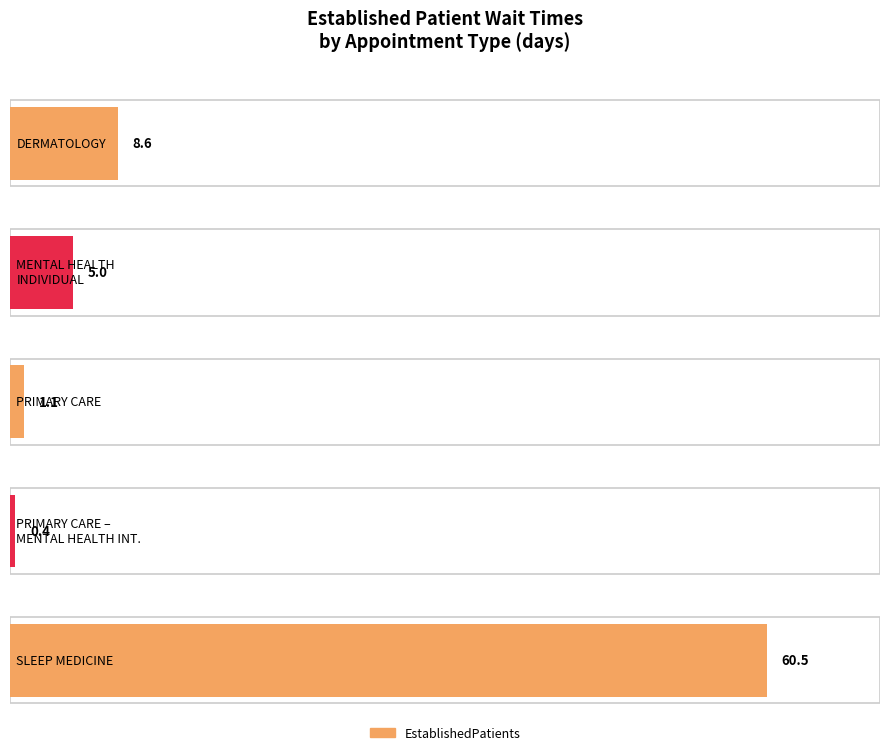

At which label is the value closest to 30?

DERMATOLOGY